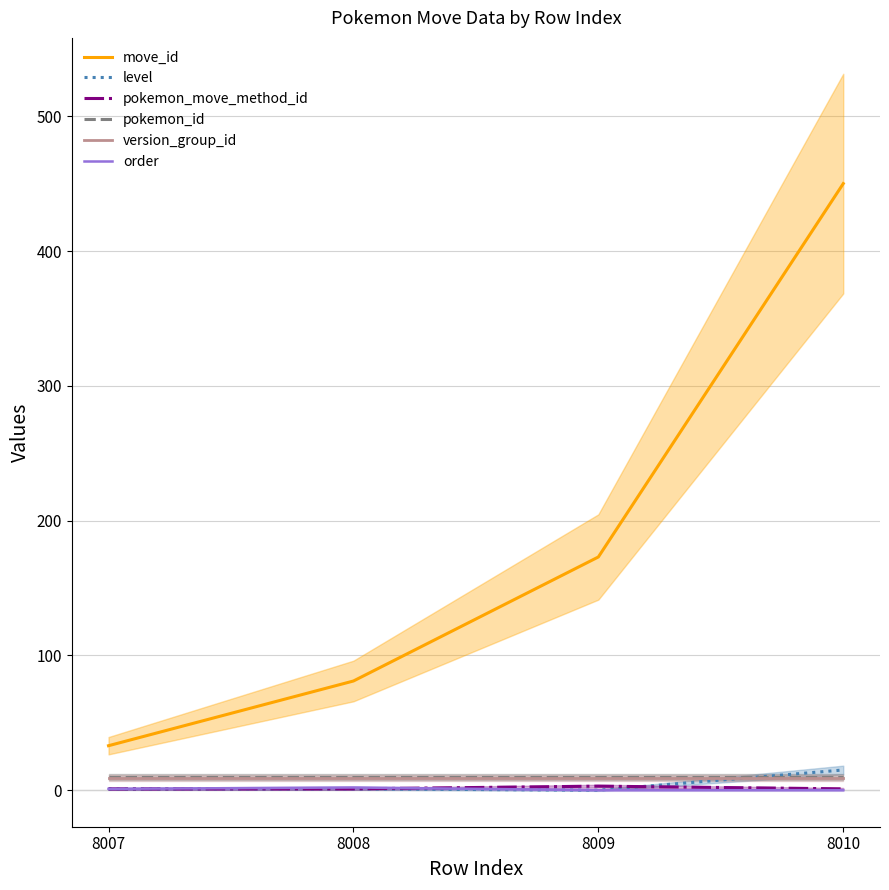

How many lines are shown in the chart?

6